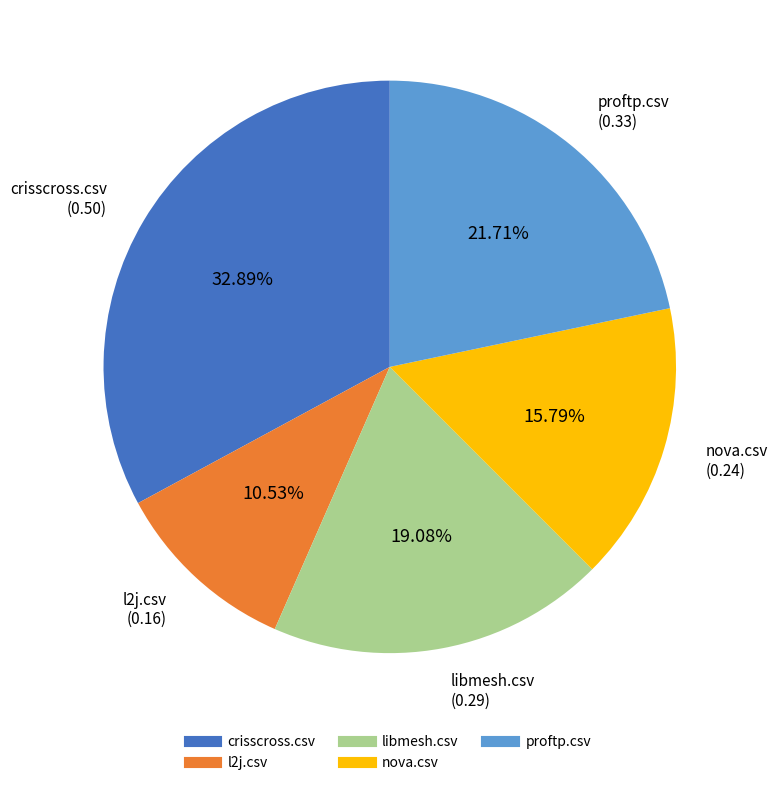

Does any single category account for the majority?

No